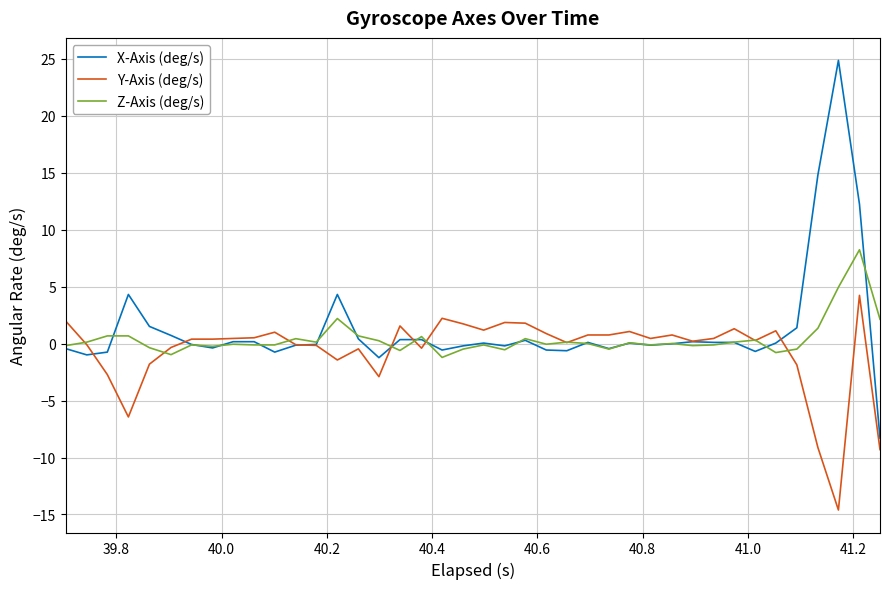

How many categories are shown in the chart?

40